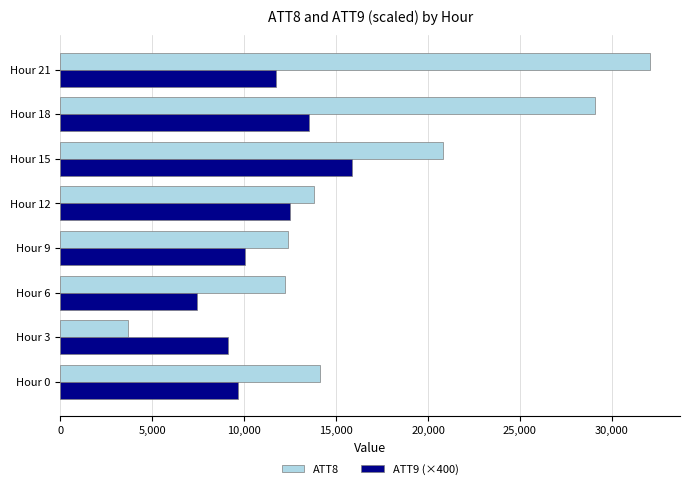

List the series in order of their peak value, highest first.

ATT8, ATT9 (×400)